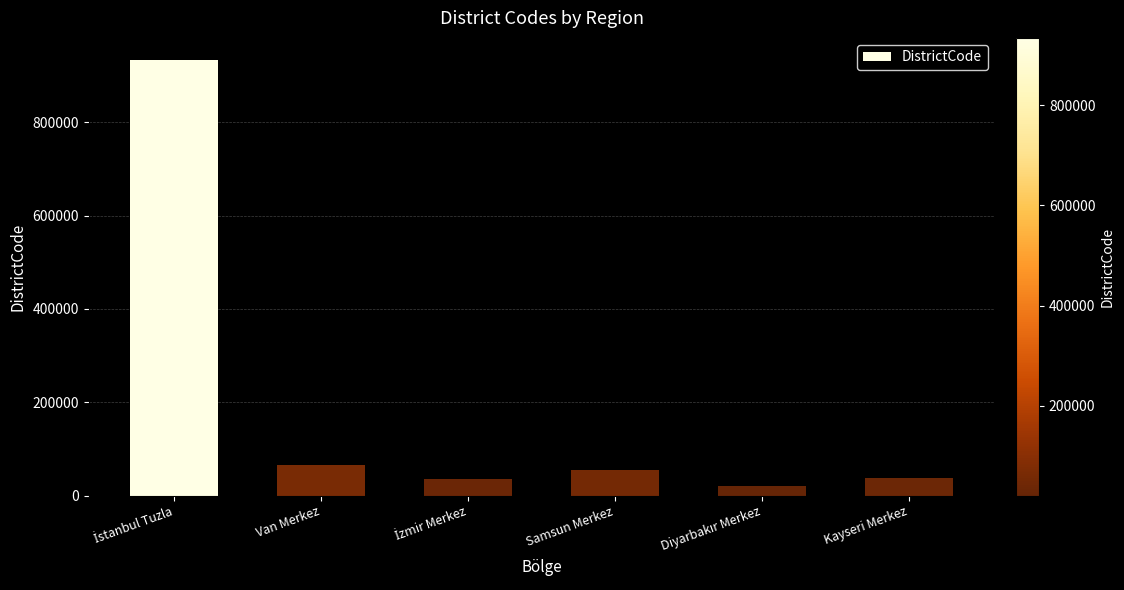

At which label is the value closest to 477508?

Van Merkez